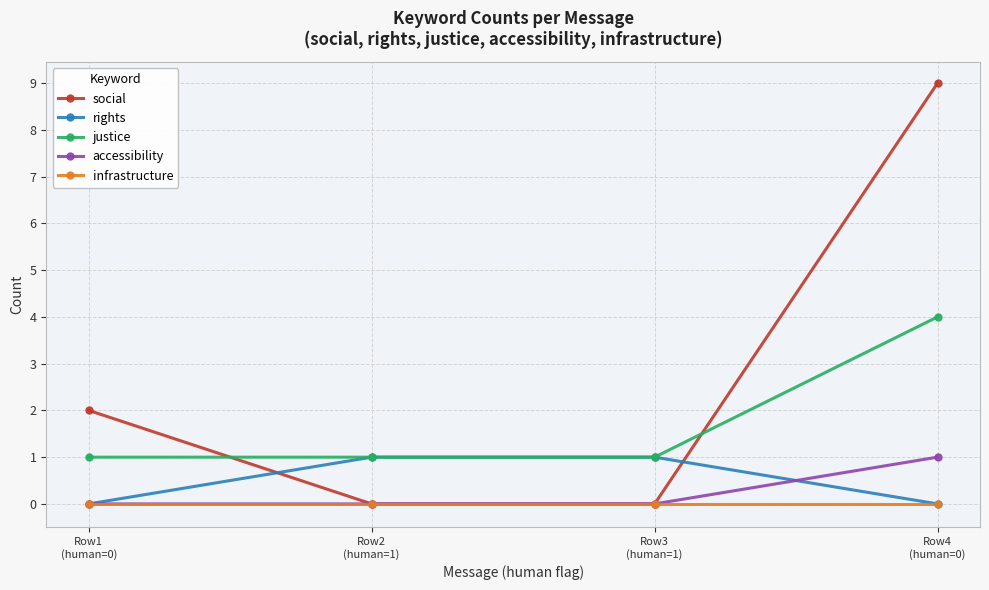

Count the number of data series in this chart.

5